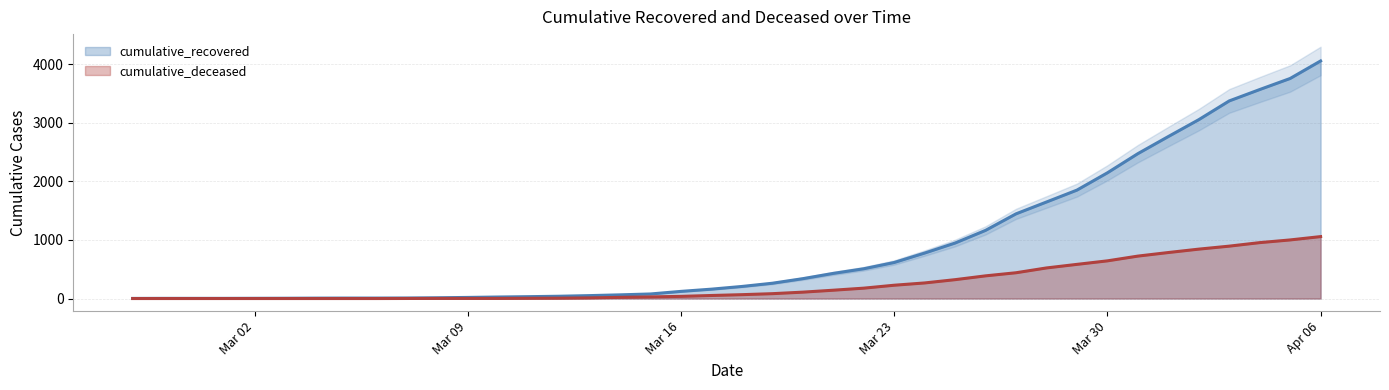

Does the chart display data point markers on the line(s)?

No